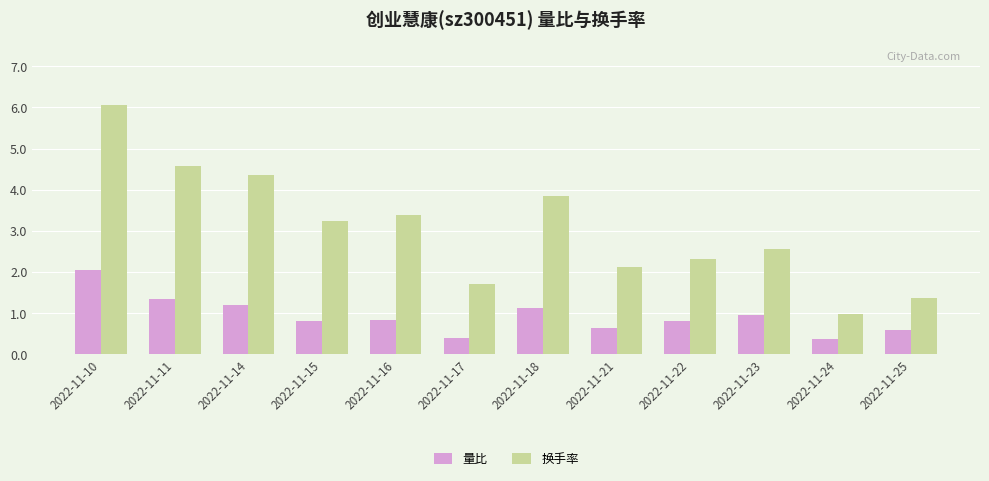

How many data points does each series have?

12